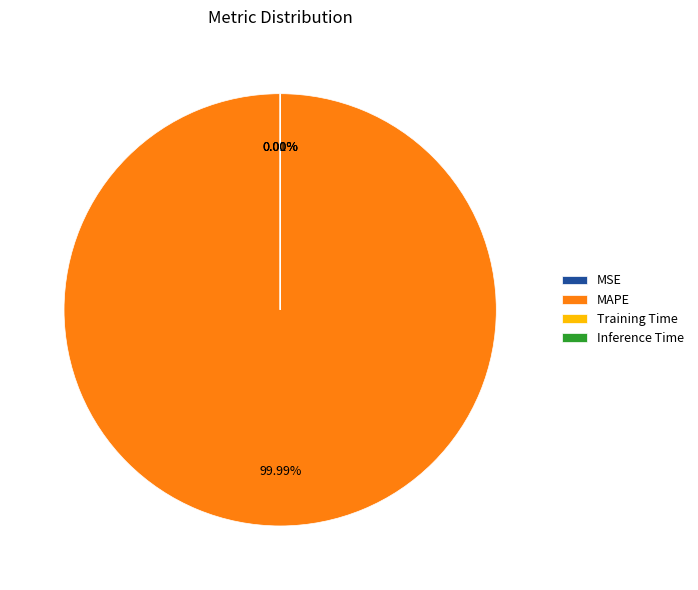

Is there a majority slice in this chart?

Yes